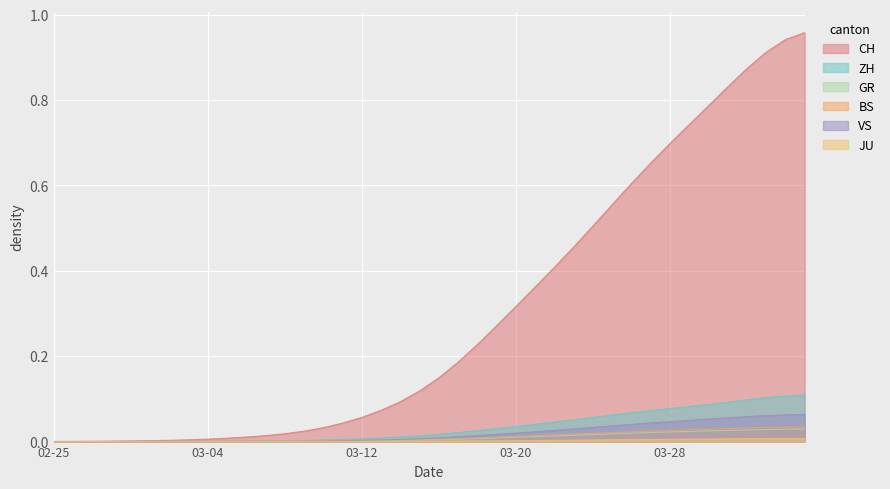

Which series has the widest spread of values?

CH